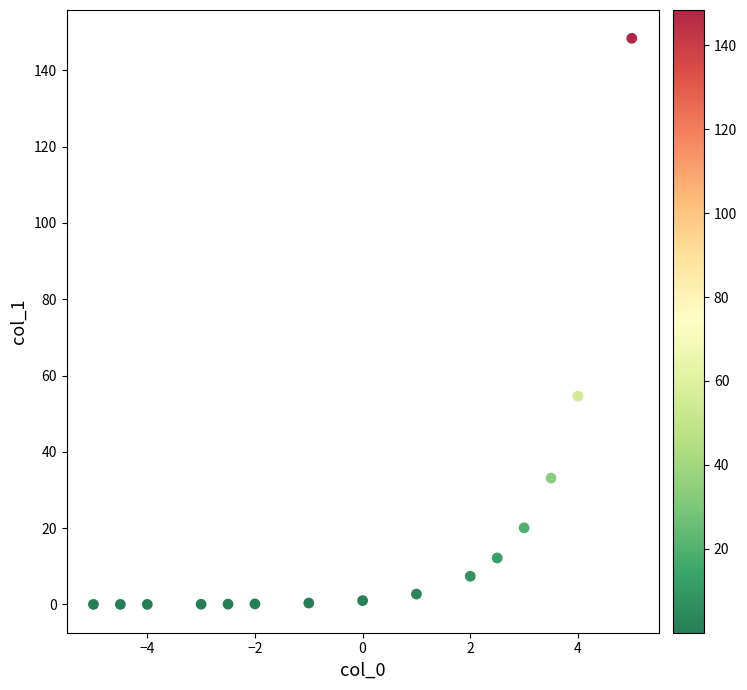

What is the range of Y values (max minus min)?

148.4